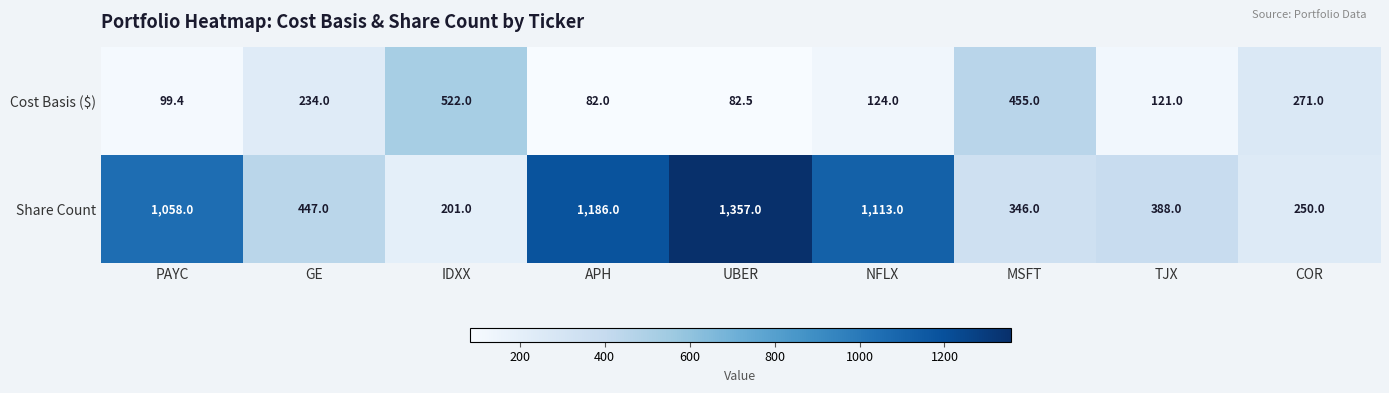

List the series in order of their peak value, highest first.

Share Count, Cost Basis ($)